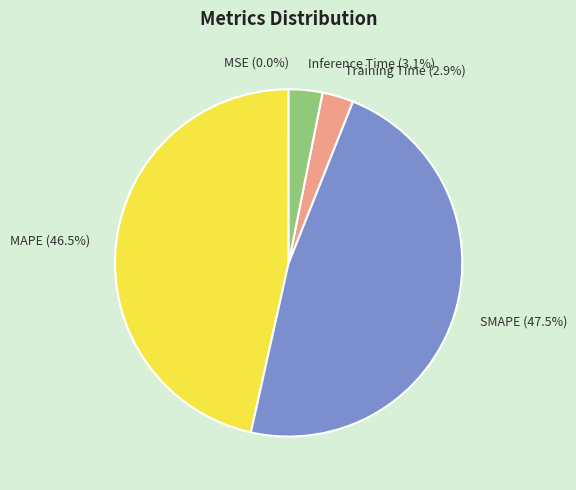

Which has a higher value, SMAPE or MAPE?

SMAPE